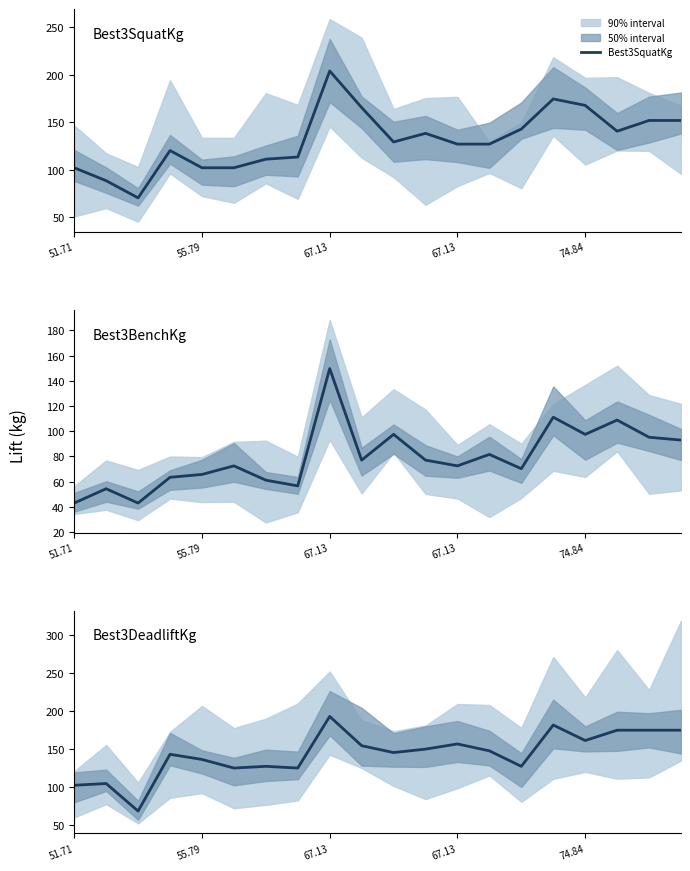

Rank the series at 74.84 from highest to lowest value.

Best3SquatKg, Best3DeadliftKg, Best3BenchKg